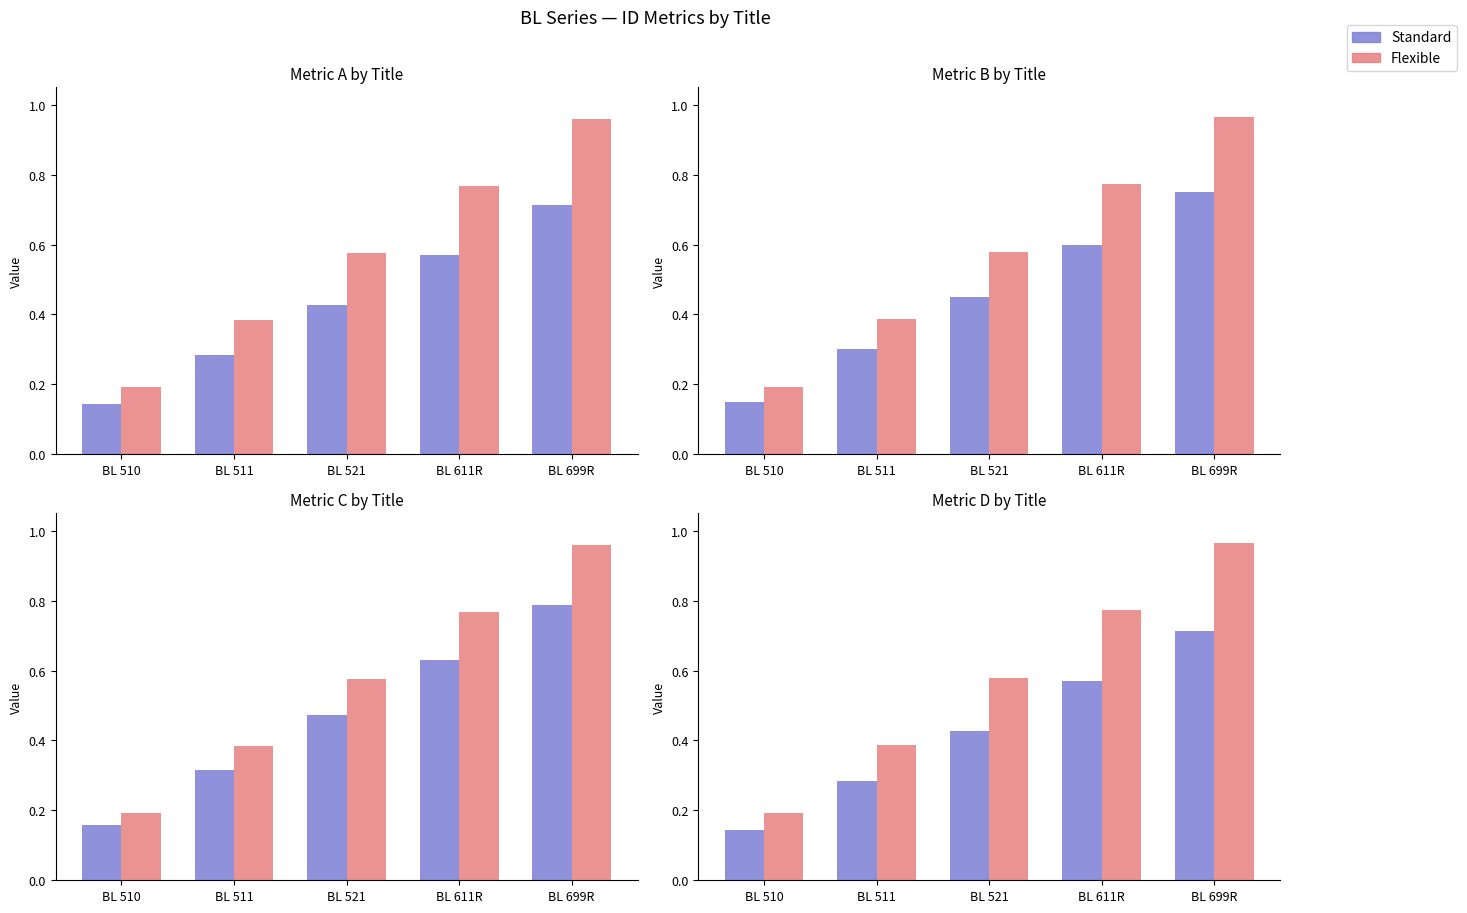

What are all the series names shown in the legend?

Standard, Flexible